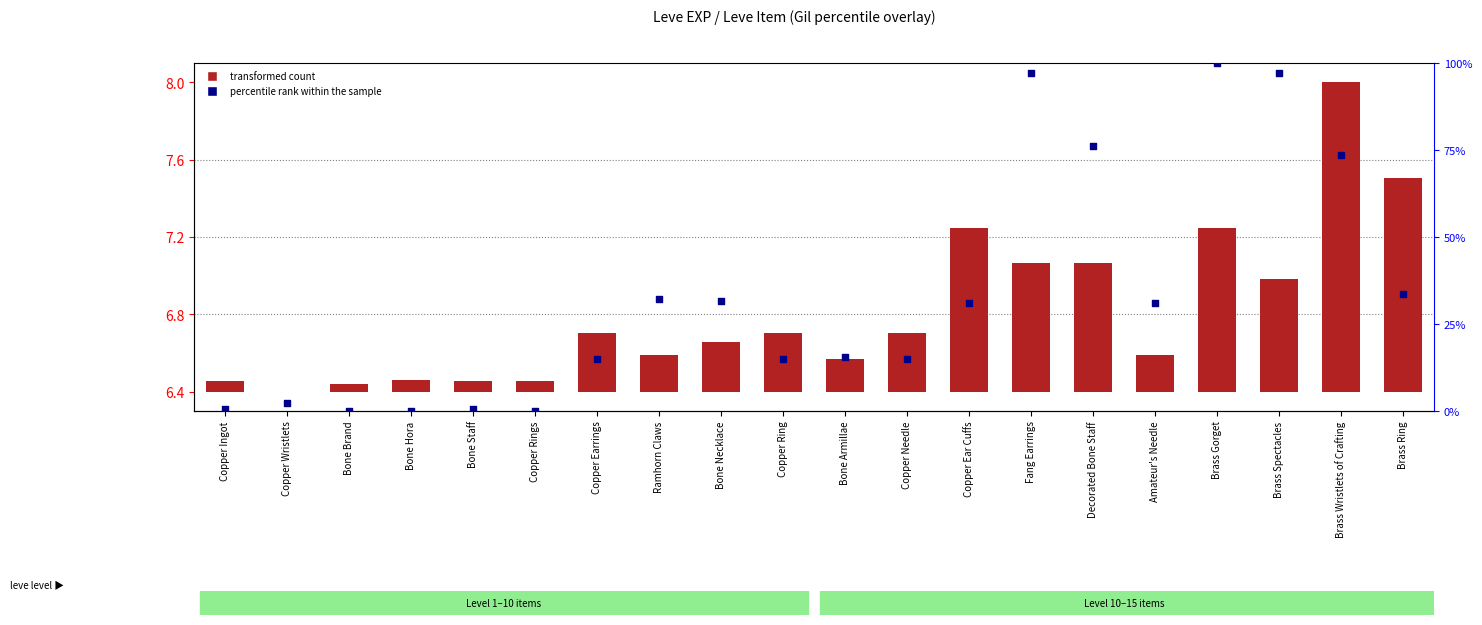

What are all the series names shown in the legend?

transformed count, percentile rank within the sample